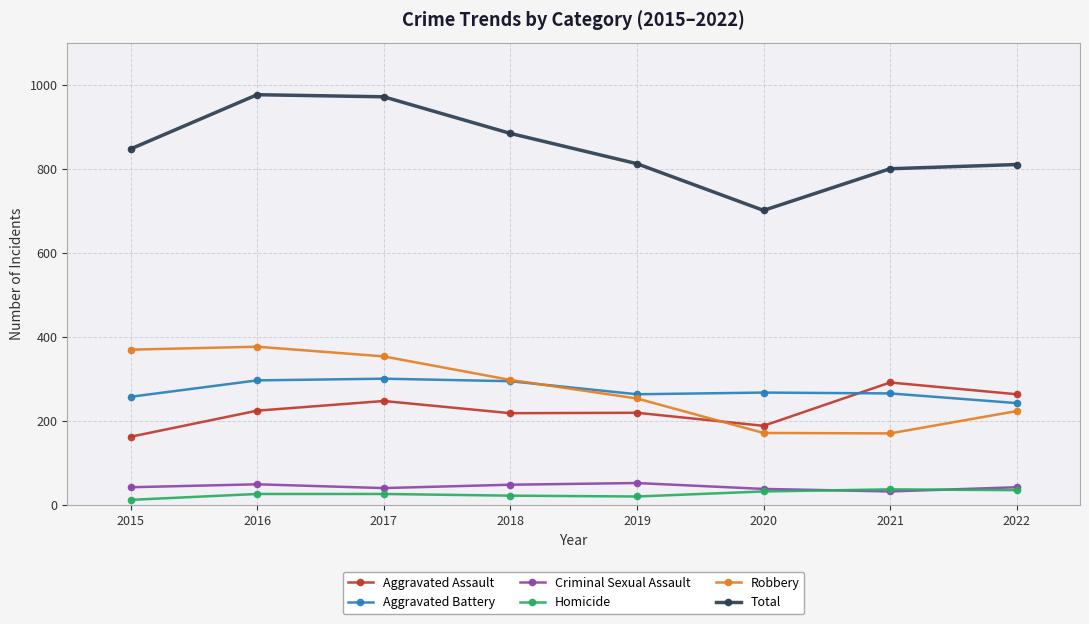

What is the average value of the Robbery series?

278